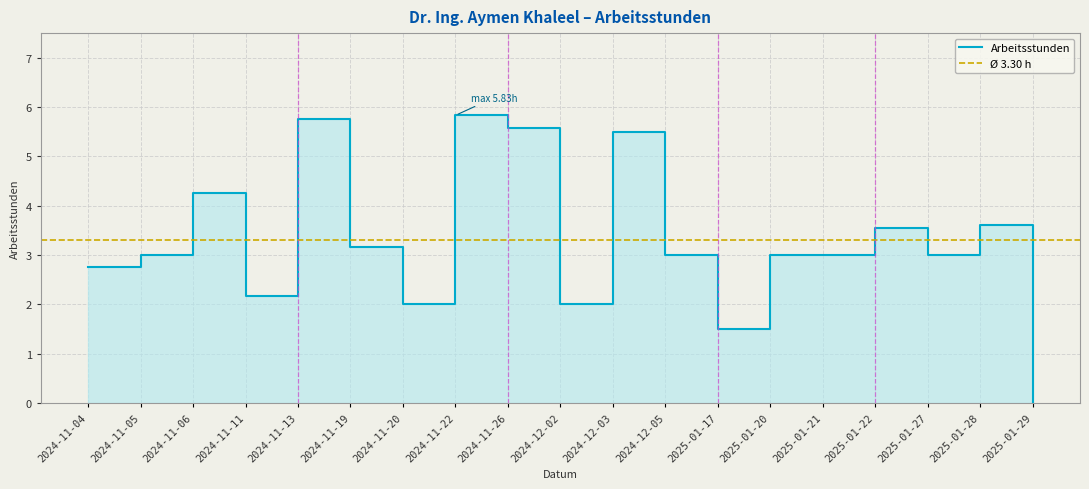

Reading left to right, what are all the values shown in this chart?

2024-11-04=2.8	2024-11-05=3.0	2024-11-06=4.3	2024-11-11=2.2	2024-11-13=5.8	2024-11-19=3.2	2024-11-20=2.0	2024-11-22=5.8	2024-11-26=5.6	2024-12-02=2.0	2024-12-03=5.5	2024-12-05=3.0	2025-01-17=1.5	2025-01-20=3.0	2025-01-21=3.0	2025-01-22=3.6	2025-01-27=3.0	2025-01-28=3.6	2025-01-29=0.0